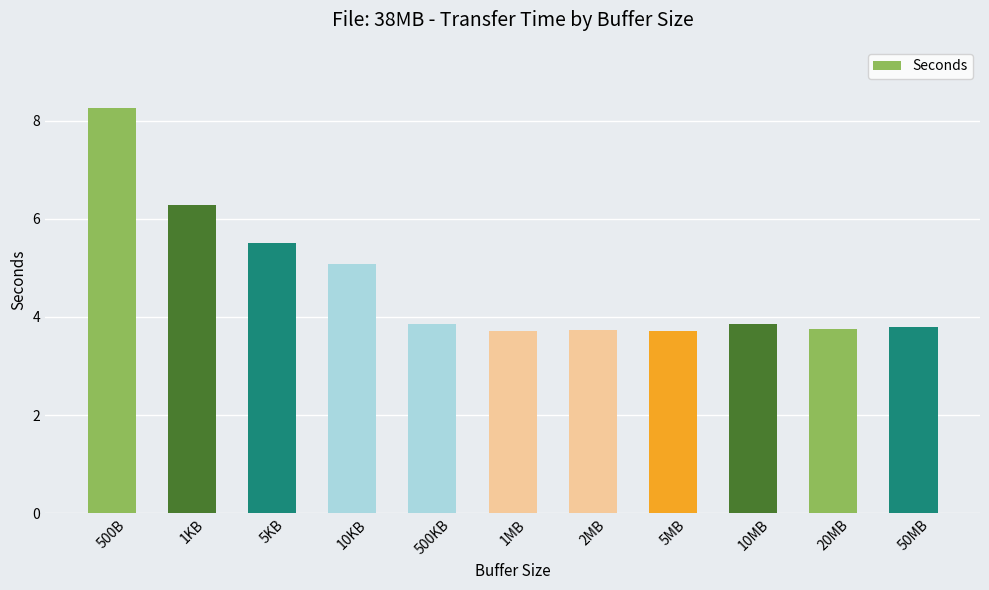

Approximately how many times larger is the value at 20MB compared to 1KB?

0.6